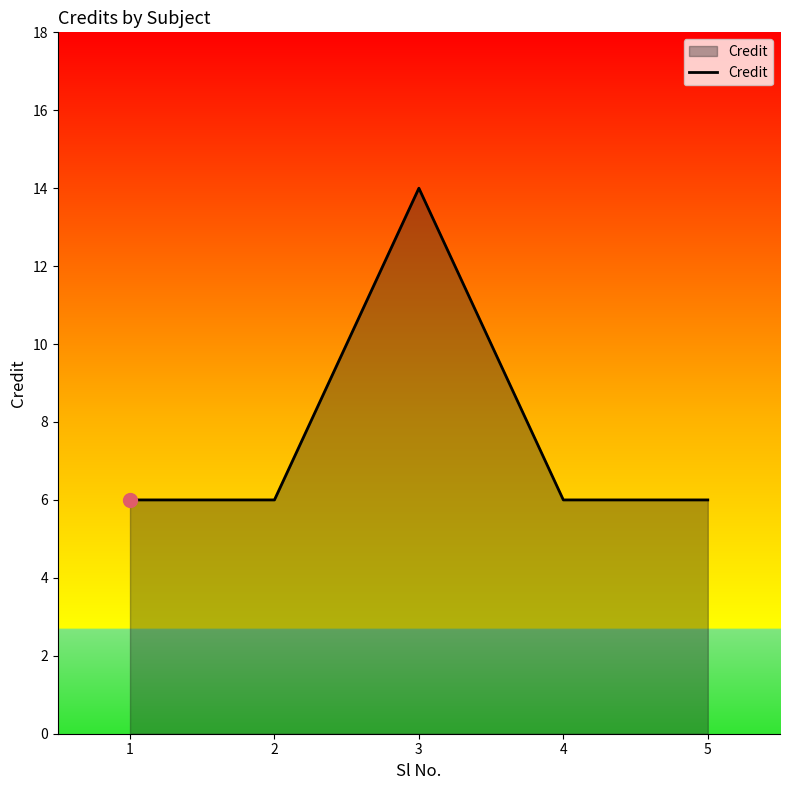

What is the ratio of the value at 2 to the value at 4?

1.0